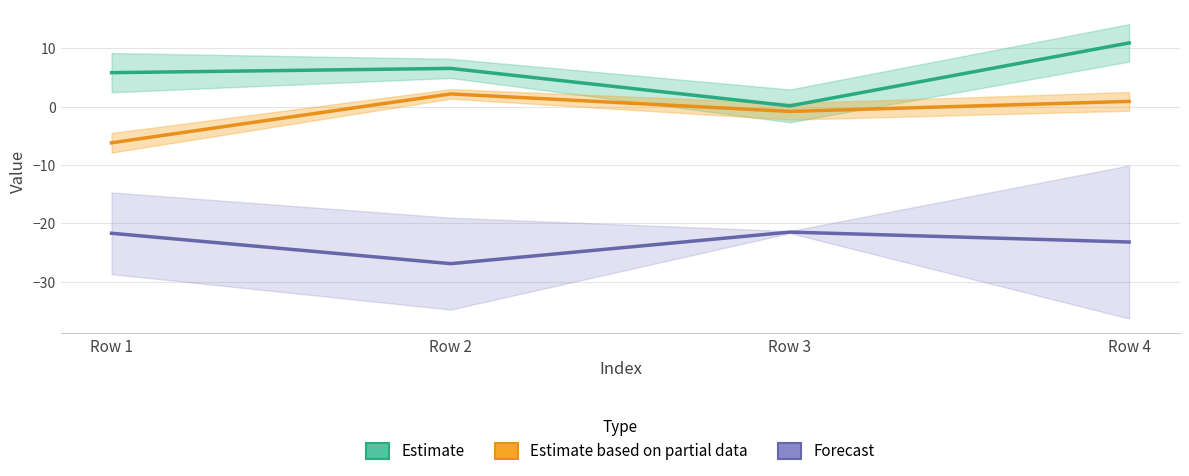

At which category is the sum across all series the highest?

Row 4